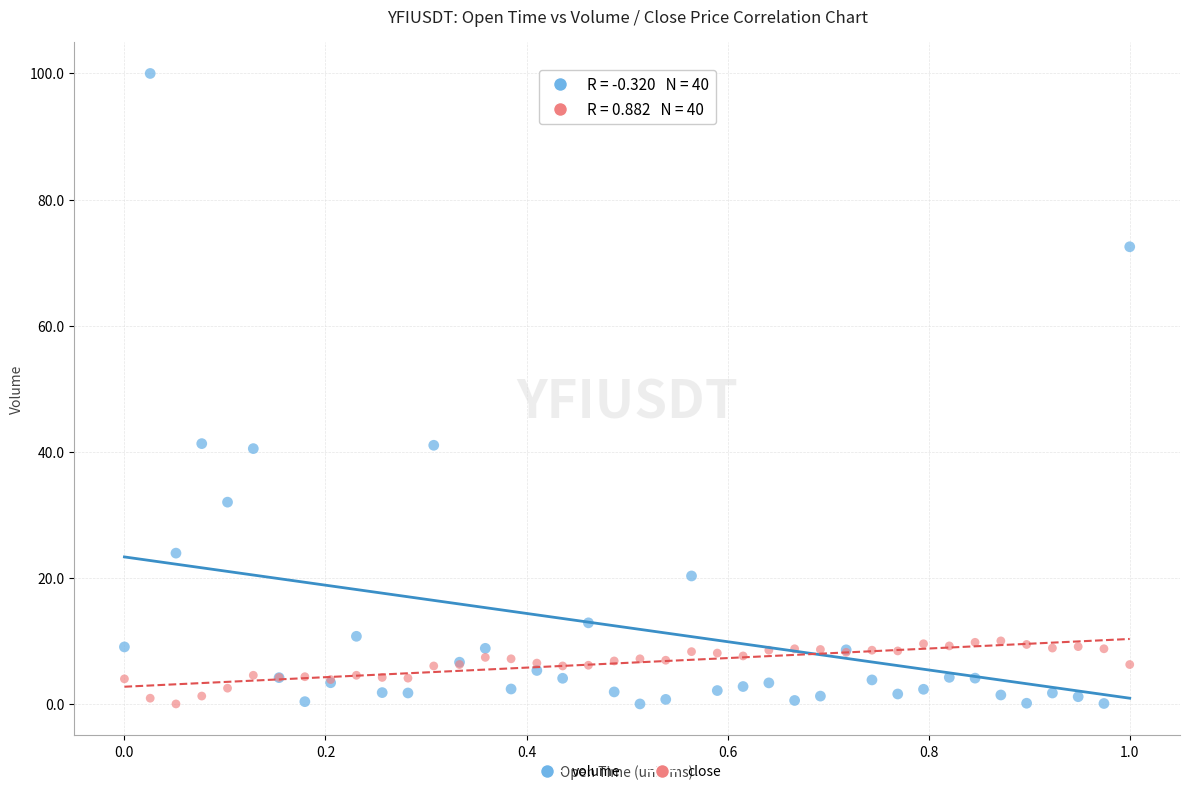

Which series reaches the maximum Y coordinate?

volume